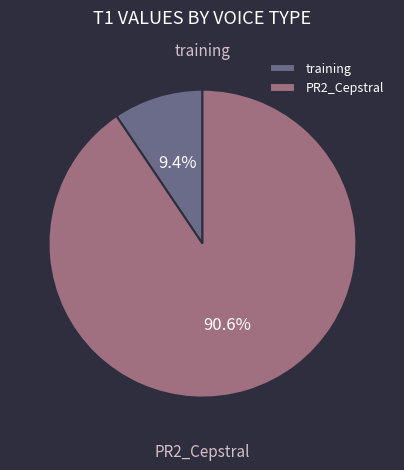

To the nearest percent, what is the combined percentage of PR2_Cepstral and training?

100%